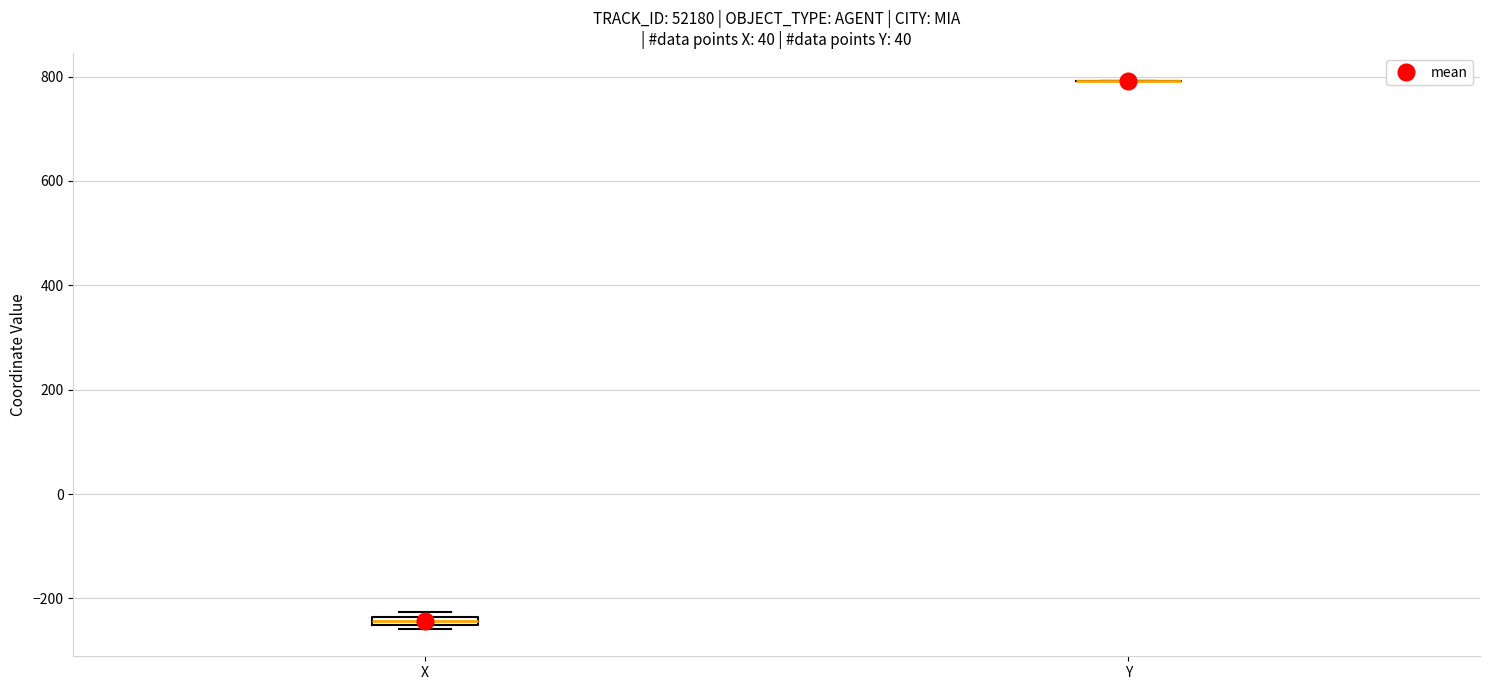

Where is the upper edge of the box for X on the y-axis? The values are not printed on the chart, so give them approximately, as read against the axis.

-240